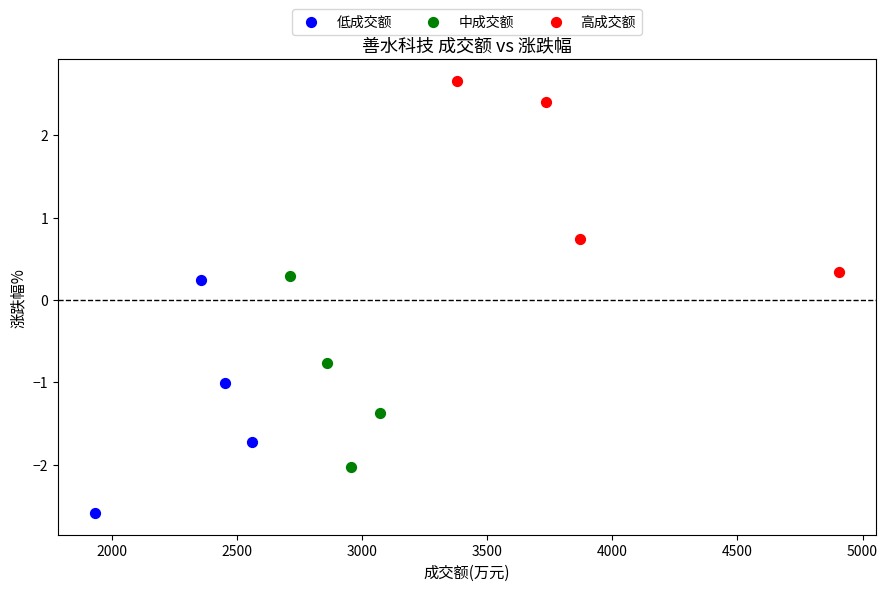

Which series has the widest spread of Y values?

低成交额